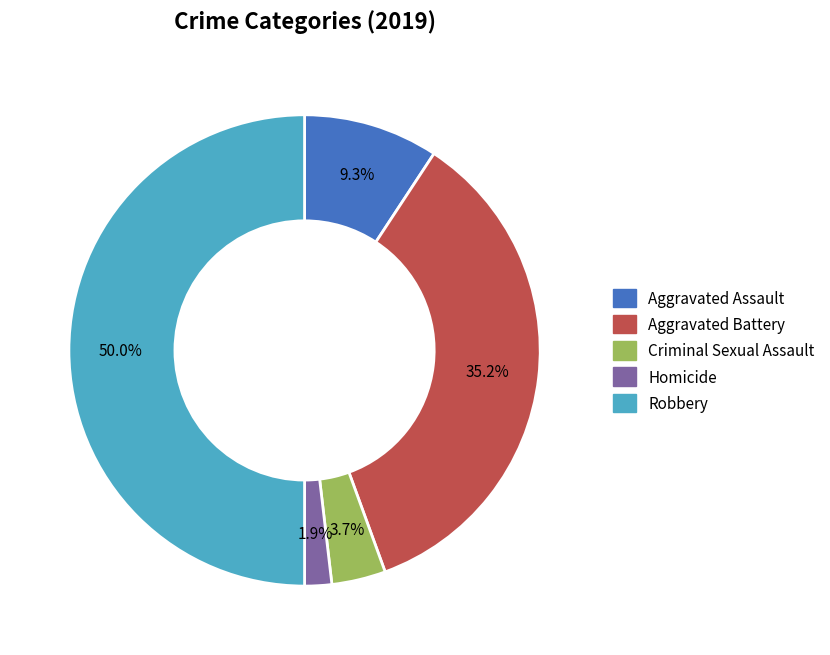

Does Criminal Sexual Assault account for over 50% of the chart?

No